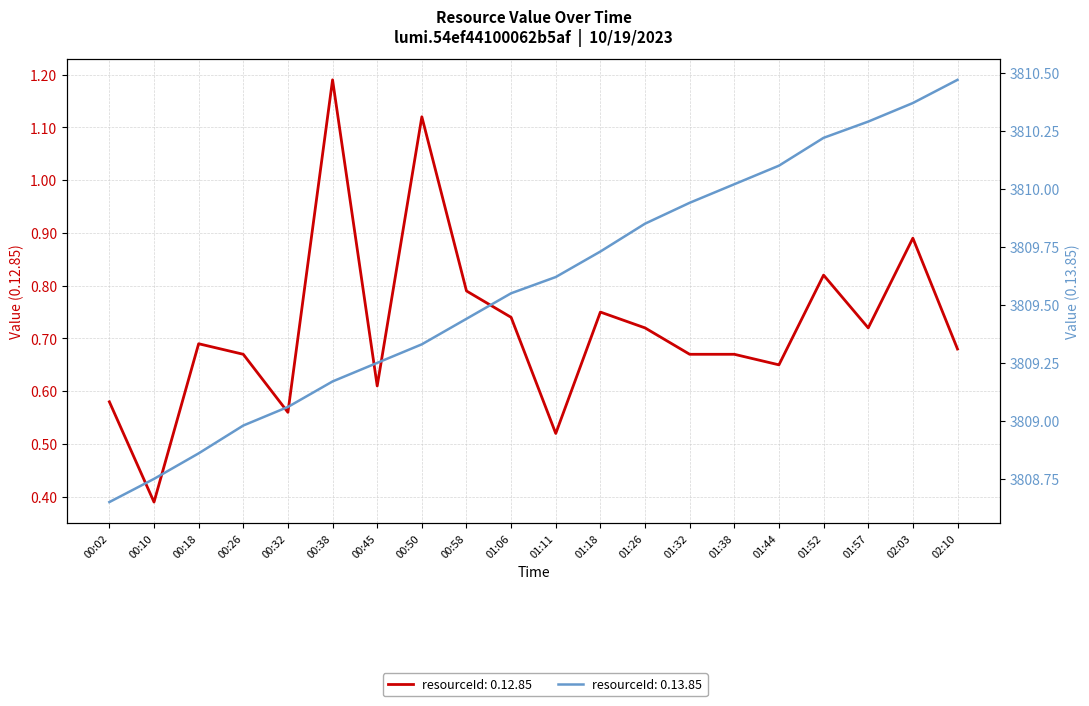

What is the average value of the 0.13.85 series?

3809.6